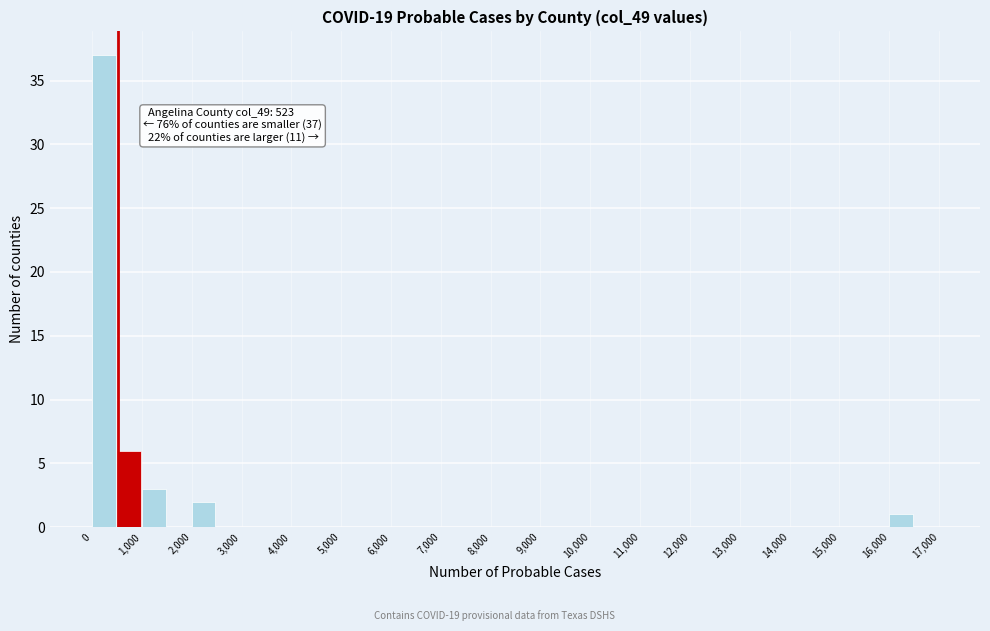

Which range on the x-axis has the tallest bar?

0 to 500